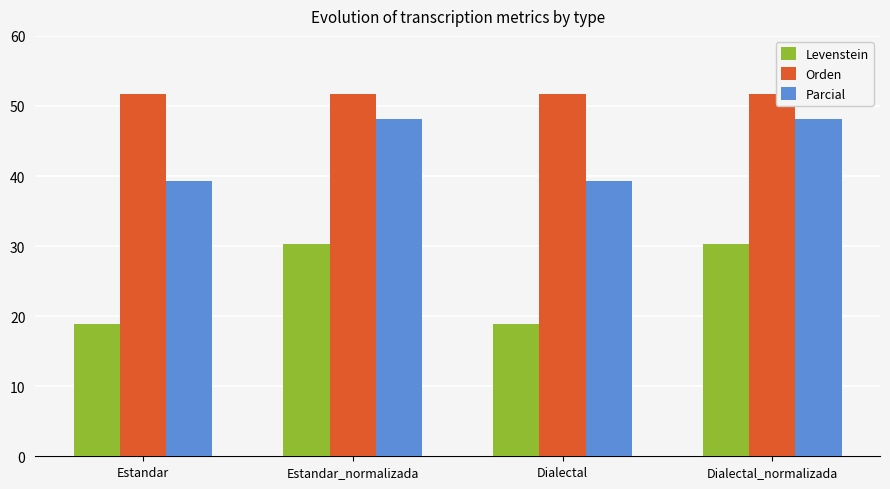

List the series in order of their peak value, lowest first.

Levenstein, Parcial, Orden